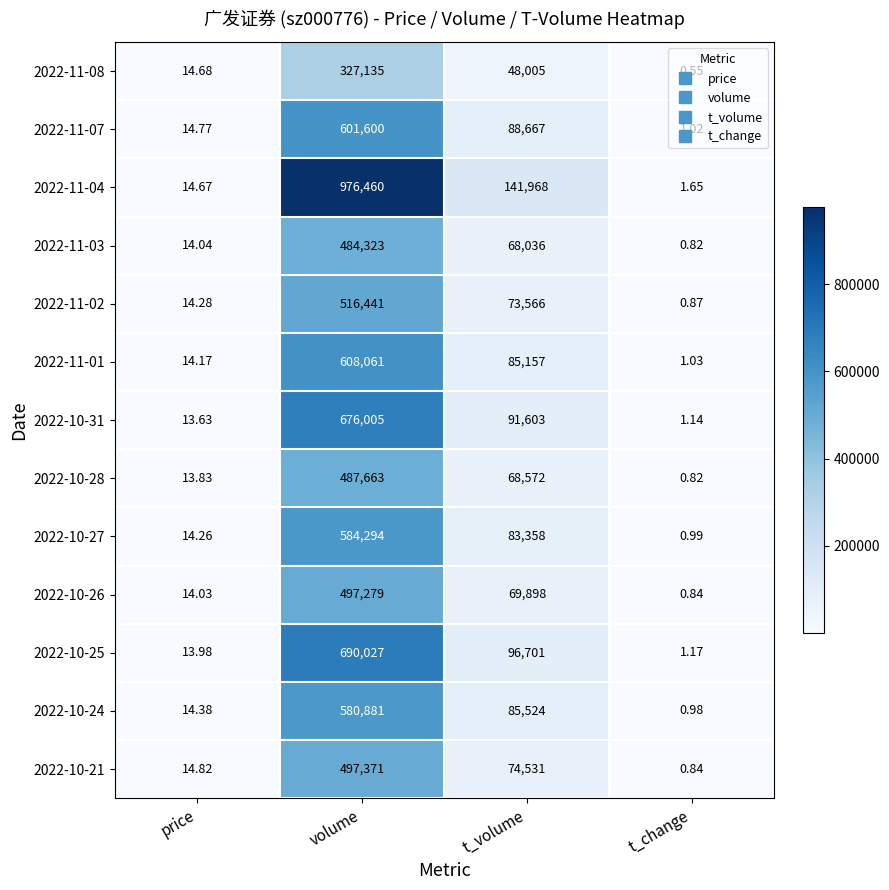

How many series are shown in this chart?

13